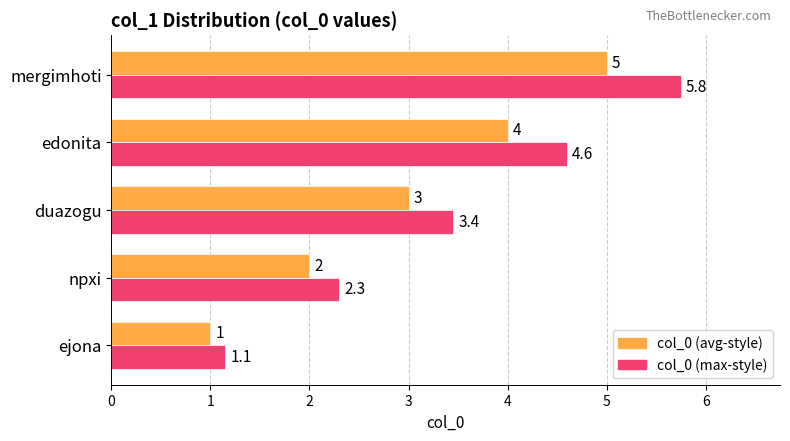

True or false: col_0 (max-style) has a value of 3.4 at duazogu.

True